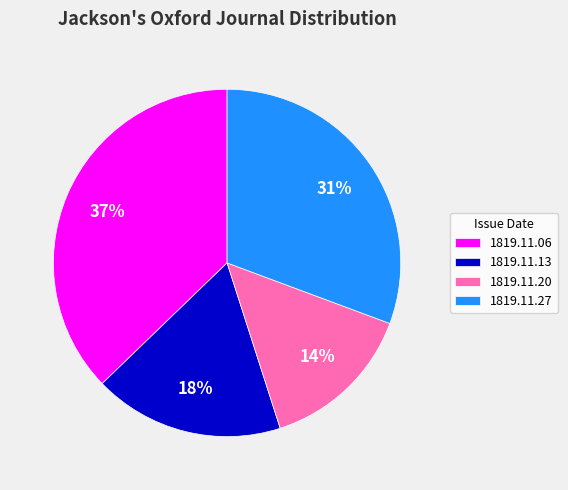

Is there a majority slice in this chart?

No